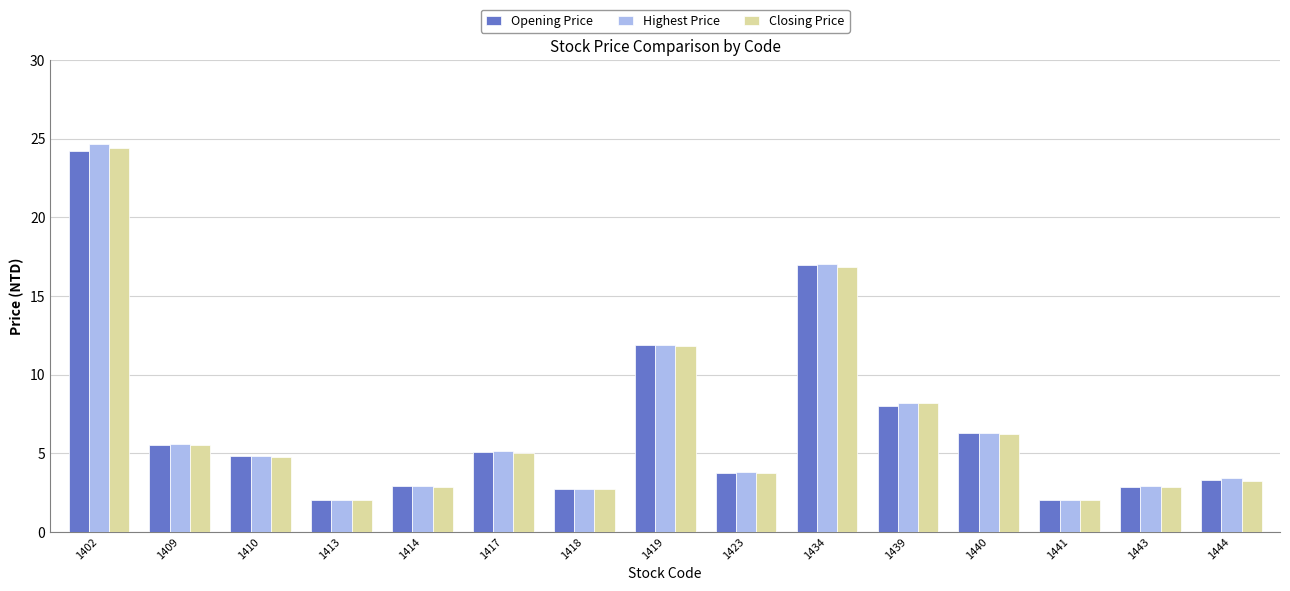

Which series has the largest range (max minus min)?

Highest Price